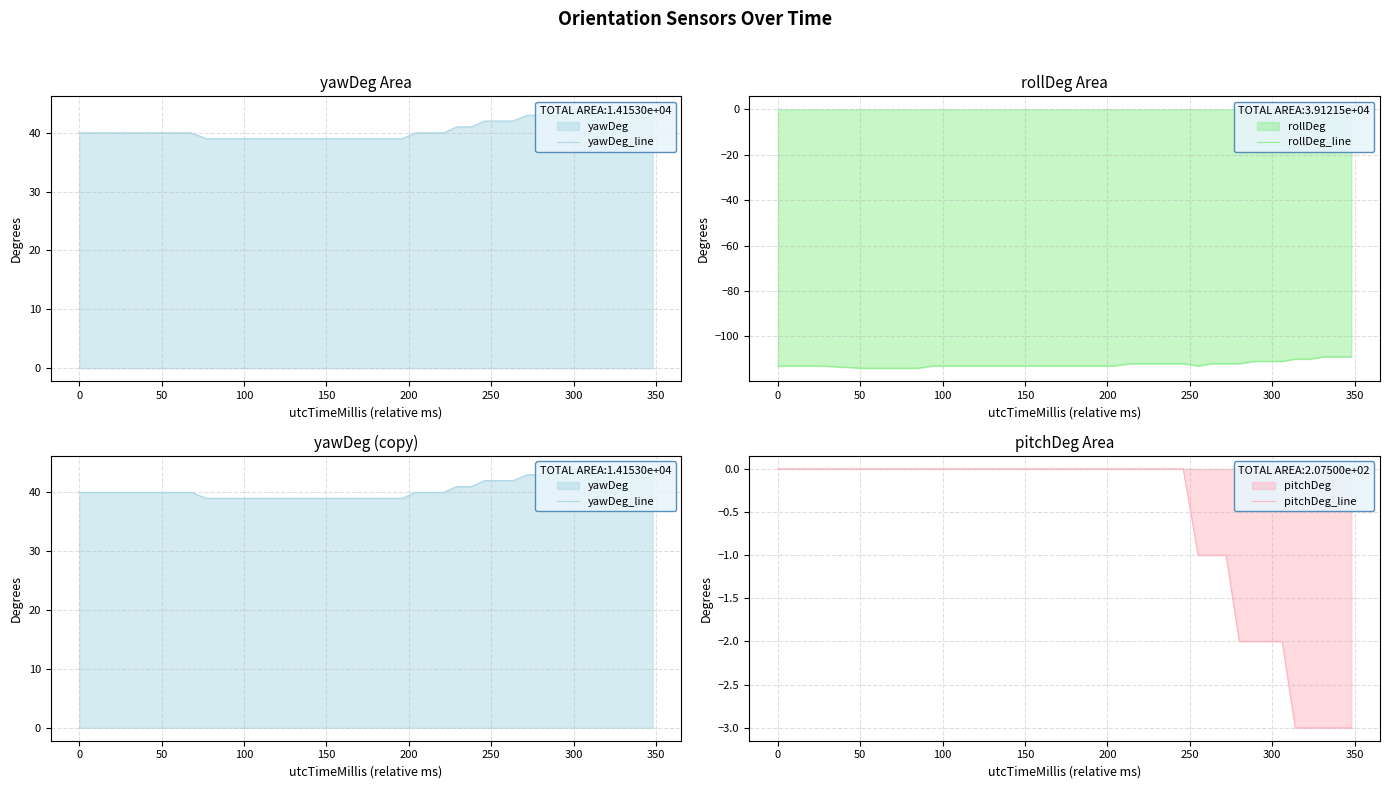

What is the smallest value displayed?

-114